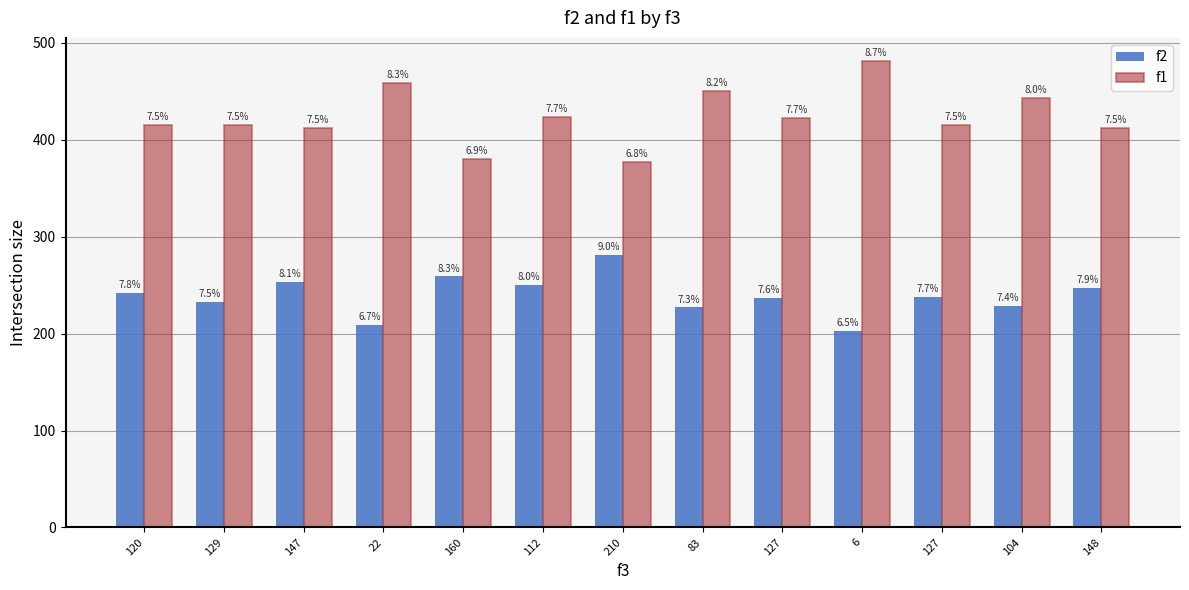

What are all the series names shown in the legend?

f2, f1